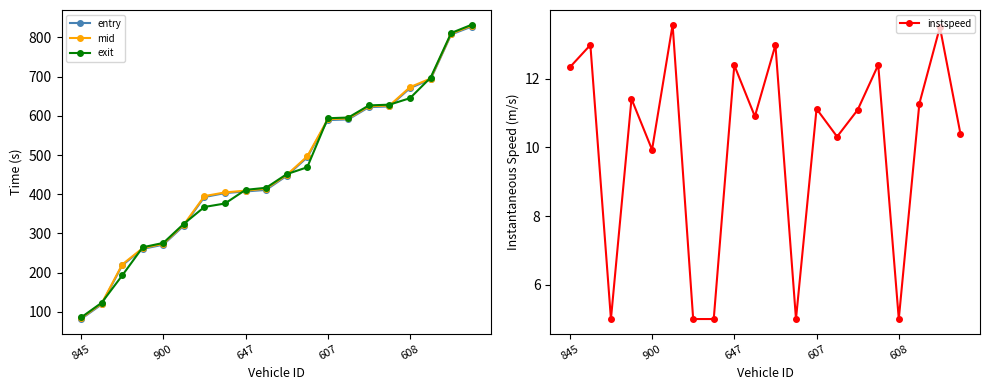

Reading left to right, transcribe all the data shown in this chart.

entry: 81.5	118.8	218.6	260.4	271.2	320.0	392.8	402.9	407.0	411.0	446.9	494.0	589.1	590.8	622.1	623.9	670.9	692.9	807.5	827.7
mid: 83.5	121.1	220.6	262.5	273.5	322.6	395.2	404.6	409.1	414.1	449.1	496.4	591.4	593.3	624.3	626.2	673.2	695.2	809.4	830.1
exit: 85.5	123.0	192.6	264.6	275.7	324.5	367.5	376.3	411.1	416.4	451.1	468.7	593.8	595.6	626.6	628.5	645.1	697.4	811.3	832.5
instspeed: 12.3	13.0	5.0	11.4	9.9	13.6	5.0	5.0	12.4	10.9	13.0	5.0	11.1	10.3	11.1	12.4	5.0	11.3	13.5	10.4